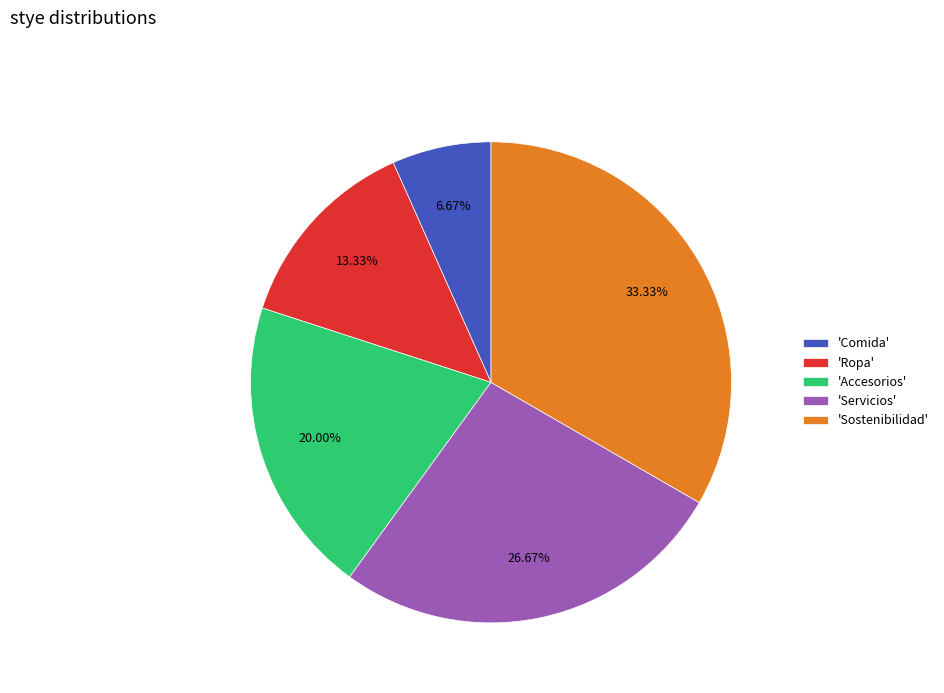

To the nearest percent, what is the average slice percentage?

20%